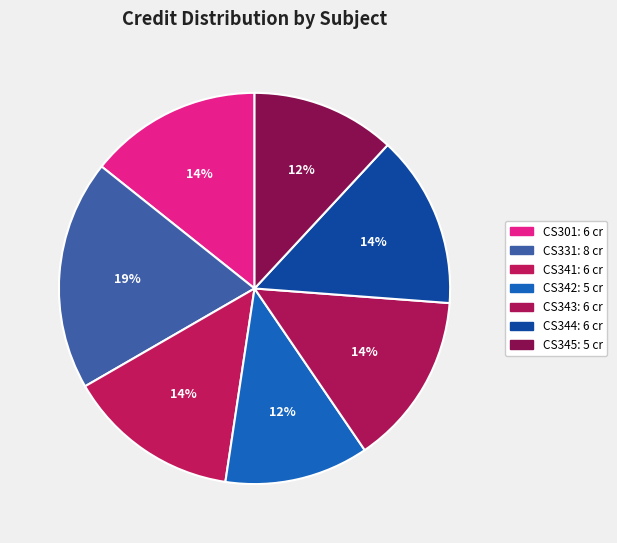

True or false: CS343 accounts for 14% of the total.

True